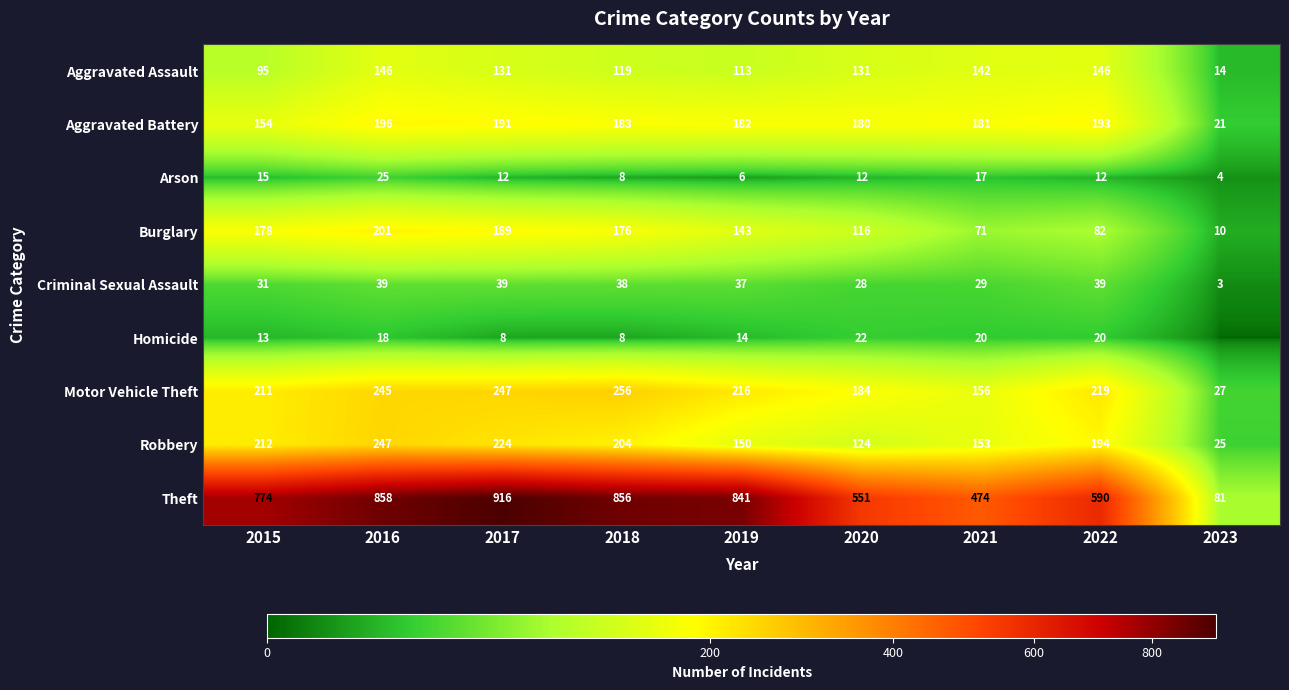

What is the total value across all series at 2017?

1957